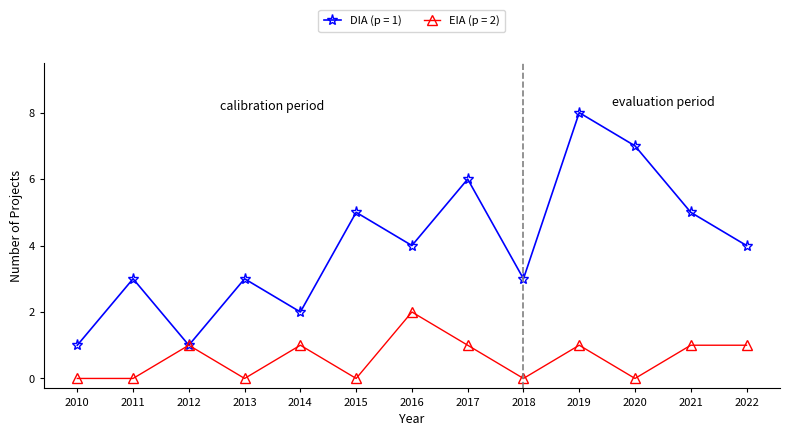

The DIA (p = 1) series shows 4 at 2016. True or false?

True